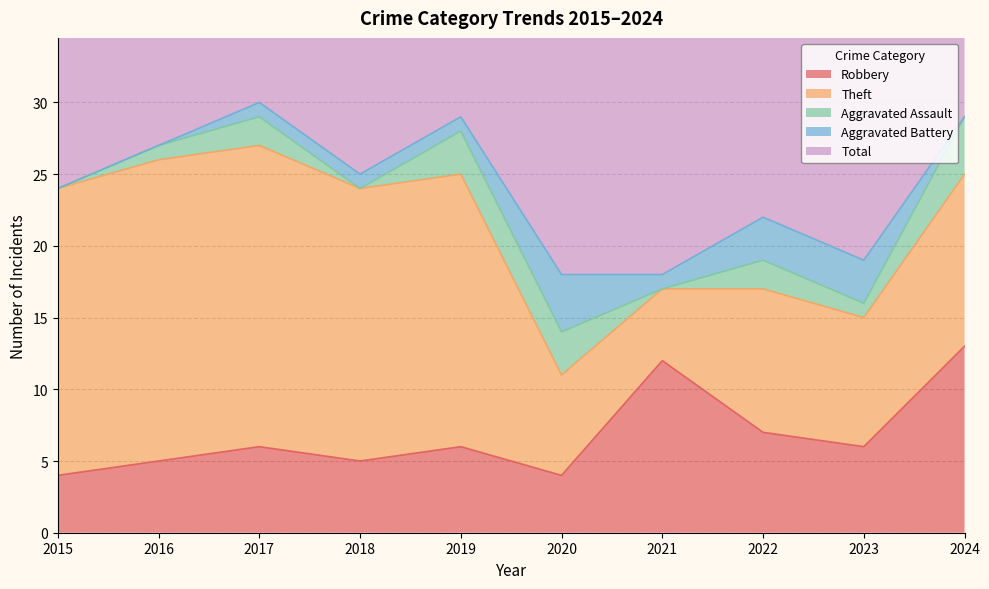

What is the total value across all series at 2019?

58